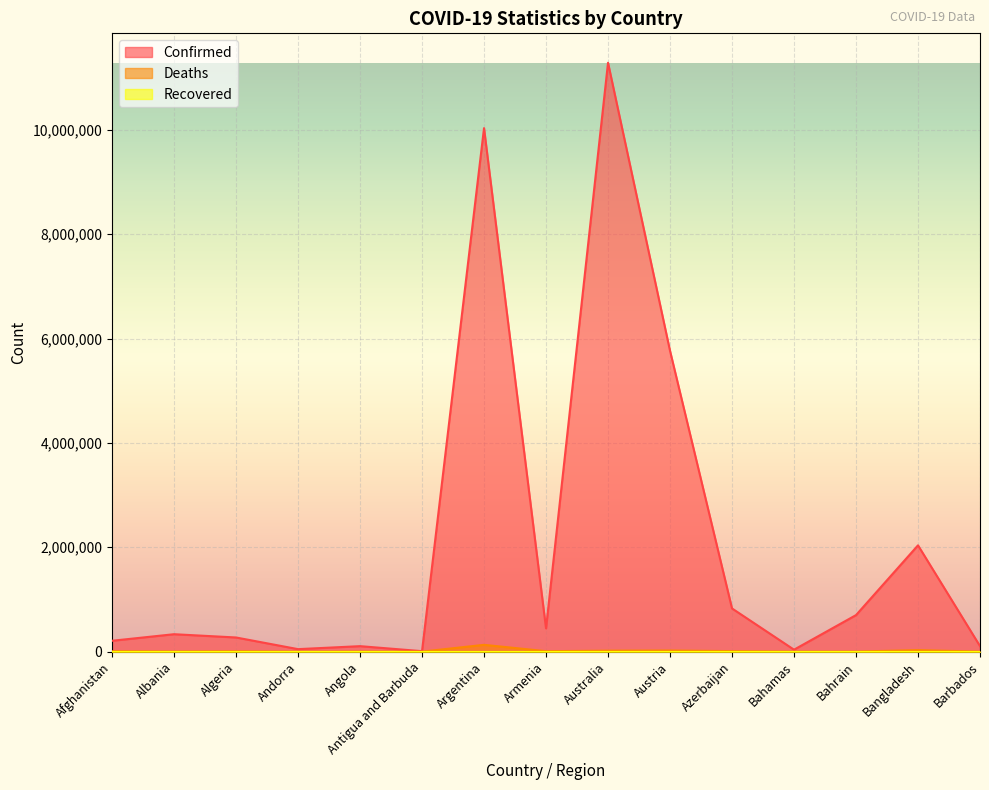

Which series has the largest range (max minus min)?

Confirmed